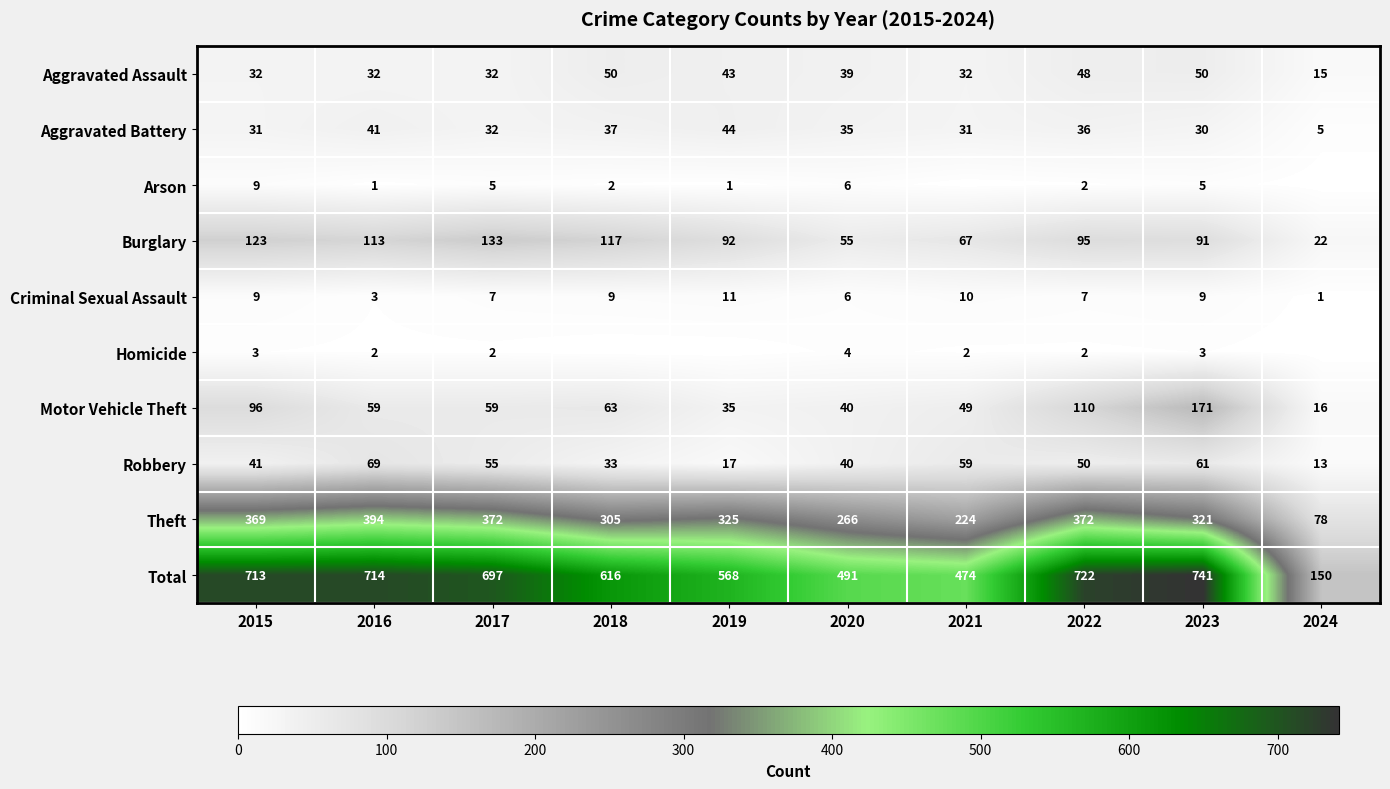

At 2016, list the series in order from smallest to largest.

Arson, Homicide, Criminal Sexual Assault, Aggravated Assault, Aggravated Battery, Motor Vehicle Theft, Robbery, Burglary, Theft, Total